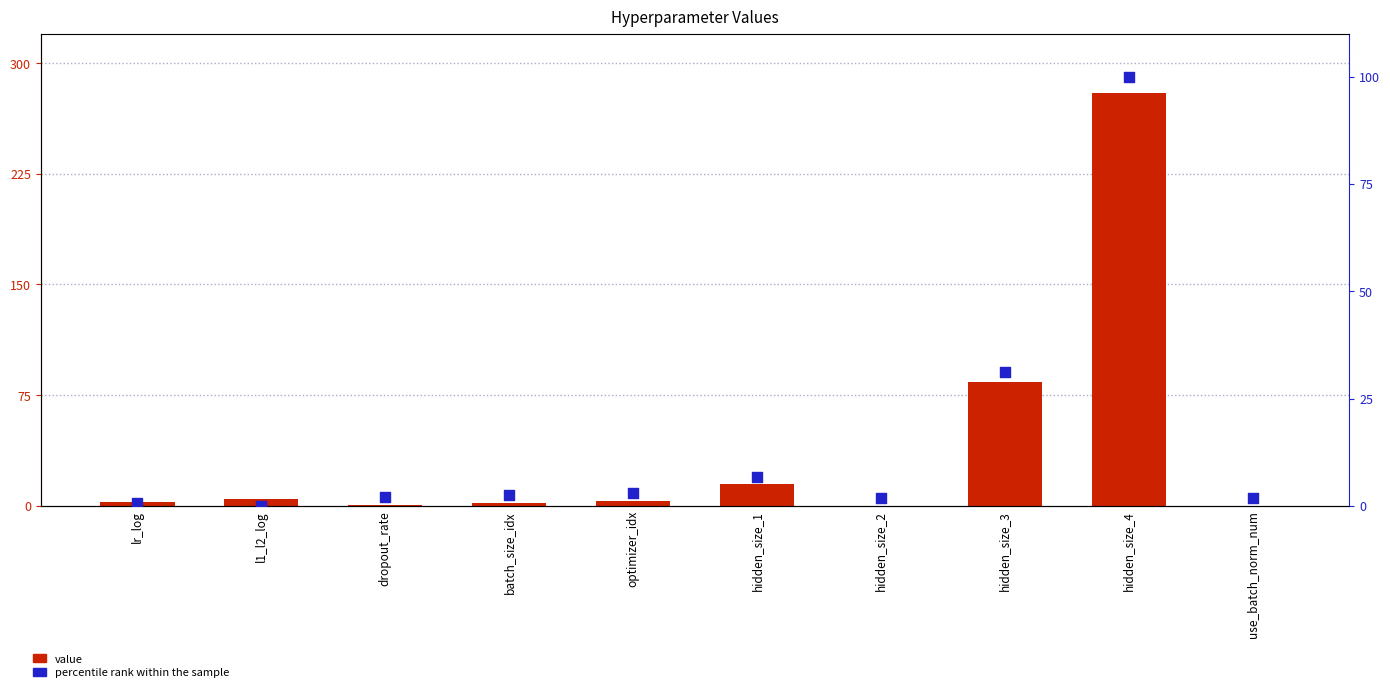

What are all the series names shown in the legend?

value, percentile rank within the sample